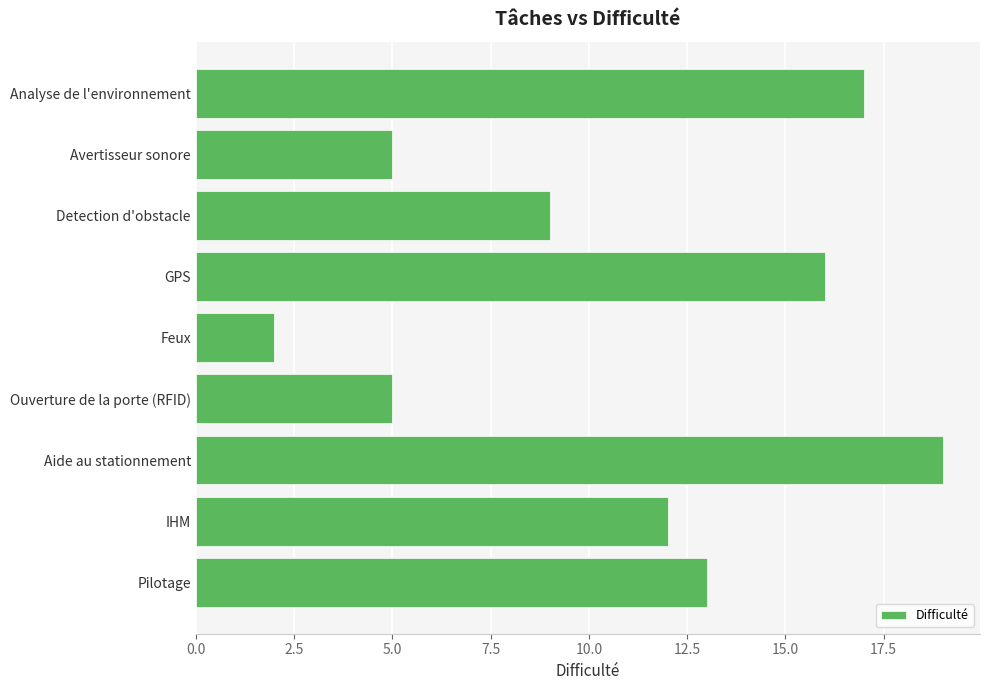

Reading top to bottom, list all the values displayed in this chart.

Analyse de l'environnement=17	Avertisseur sonore=5	Detection d'obstacle=9	GPS=16	Feux=2	Ouverture de la porte (RFID)=5	Aide au stationnement=19	IHM=12	Pilotage=13